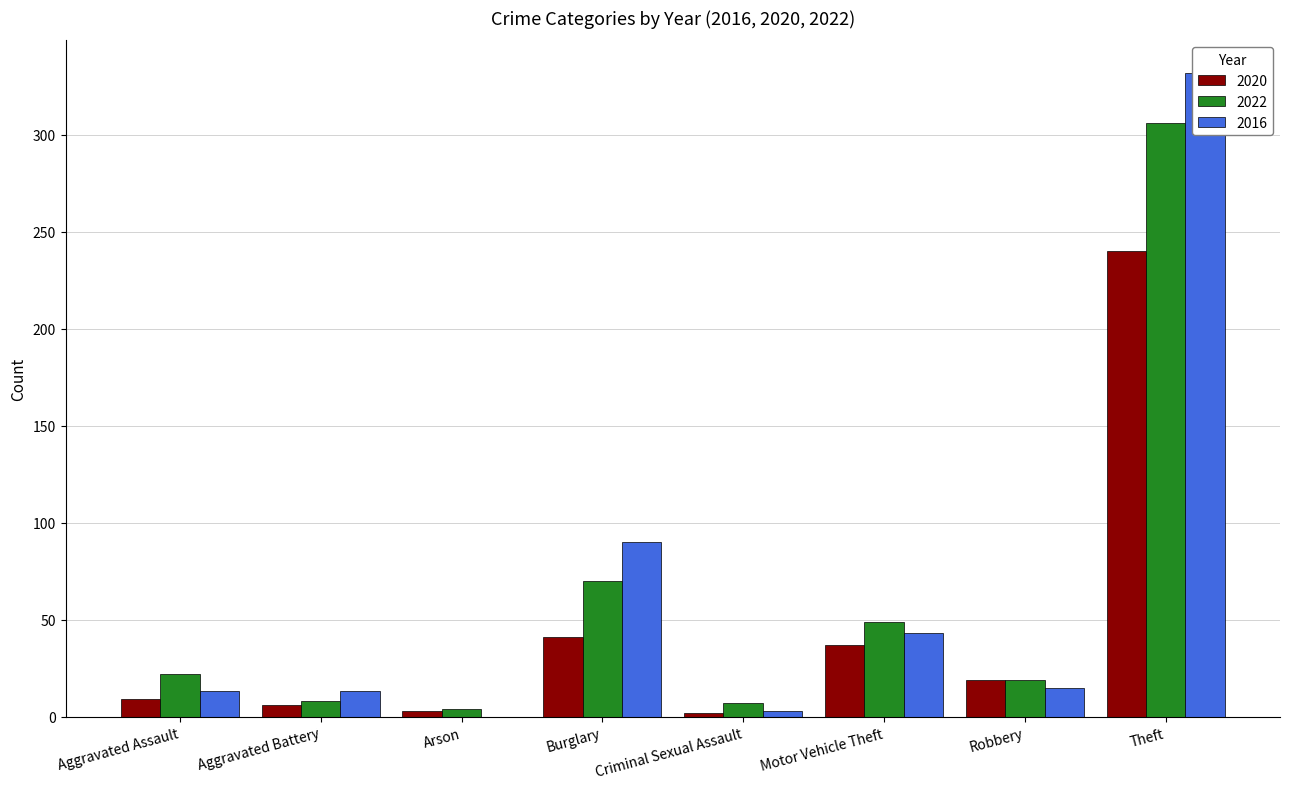

Does the chart contain any negative values?

No